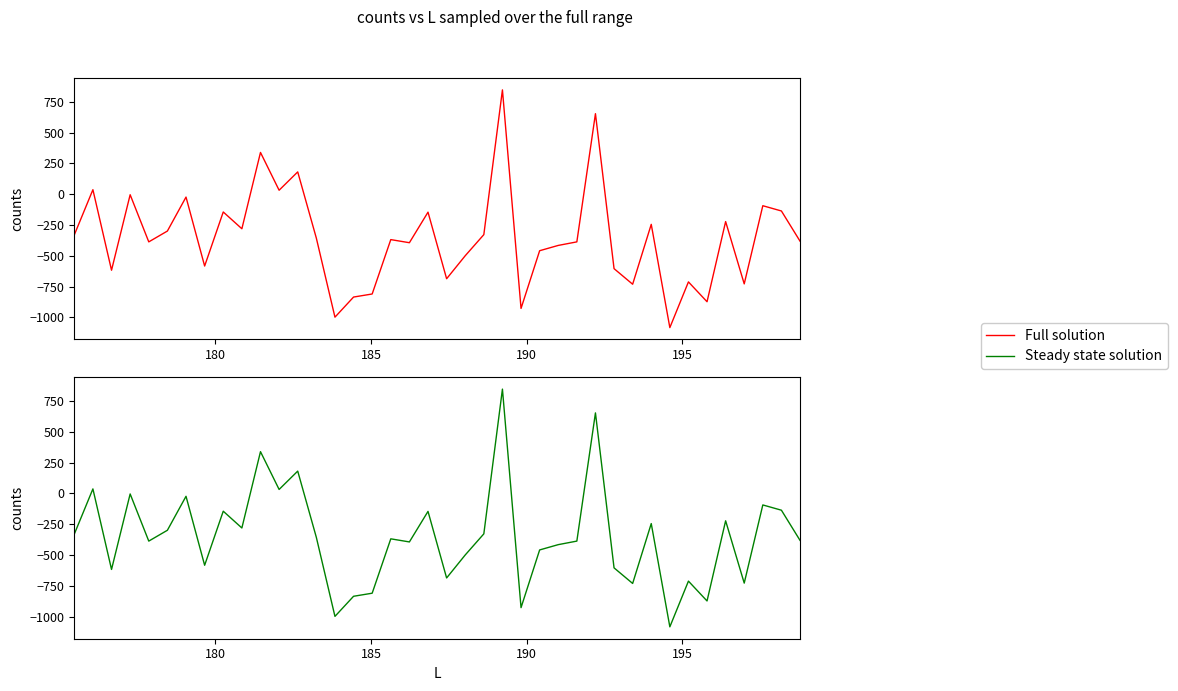

What is the value of the Full solution point at the 16th from the left?

-835.2